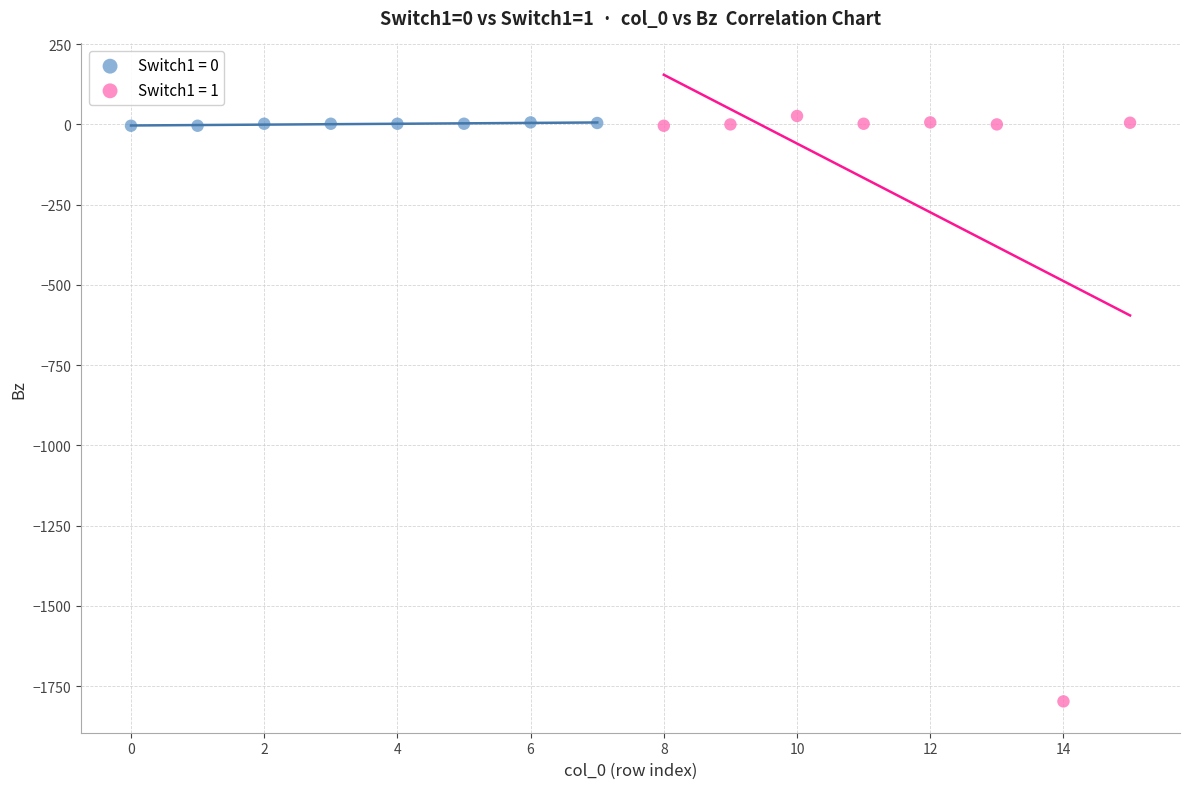

Which series has the widest spread of Y values?

Switch1 = 1